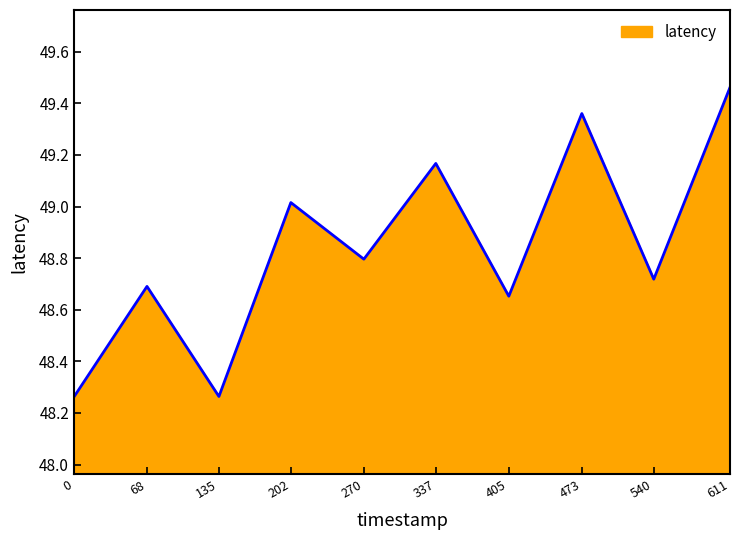

What is the difference between the maximum and minimum values?

1.2